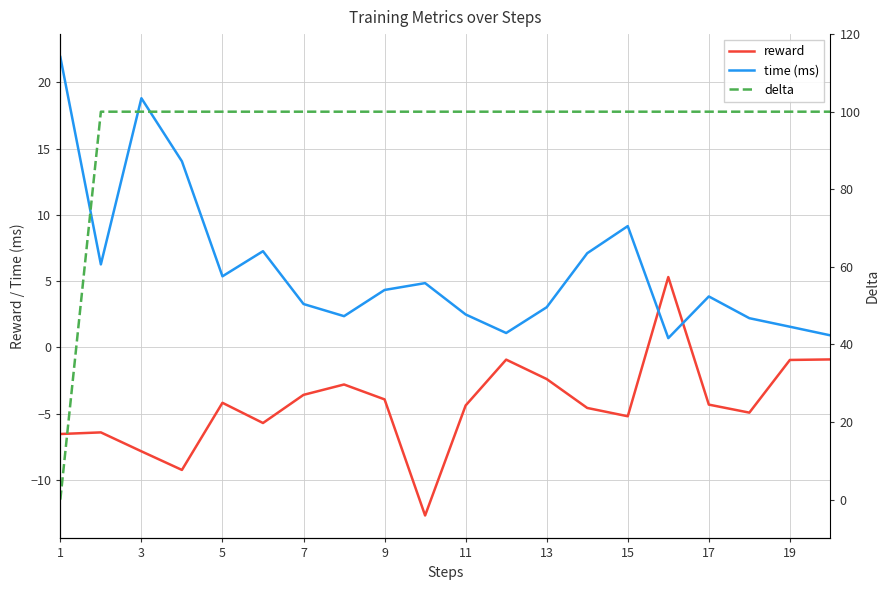

How many times do time (ms) and reward cross each other?

2